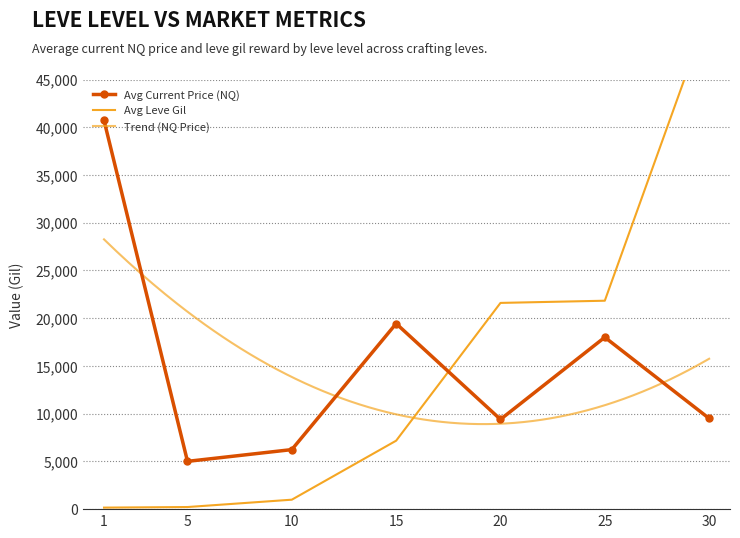

Is this an area chart (filled region under the line)?

No